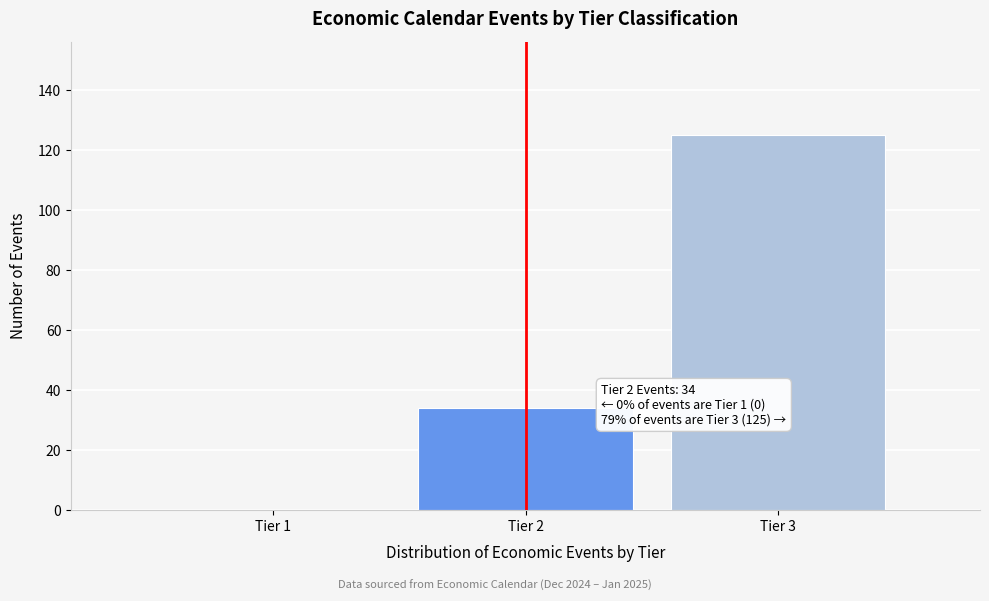

Reading right to left, transcribe all the data shown in this chart.

Tier 3=125	Tier 2=34	Tier 1=0